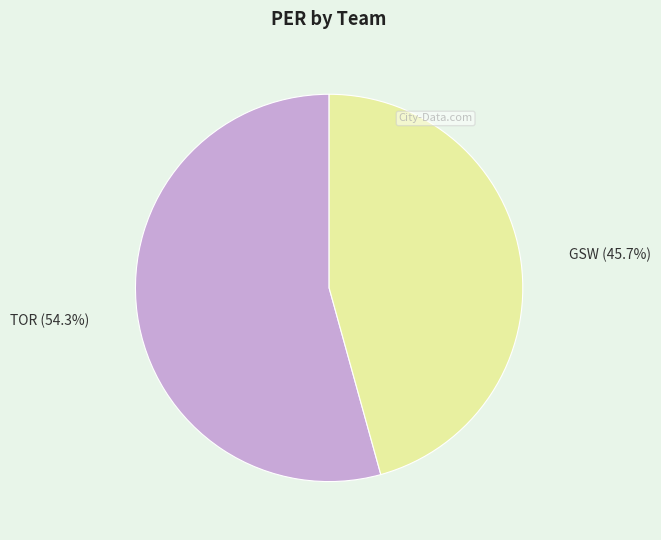

What is the smallest slice in the pie chart?

GSW